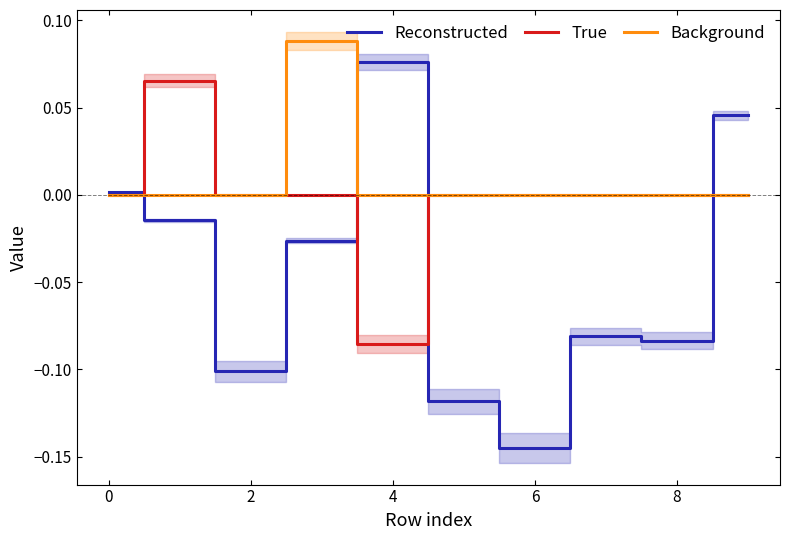

Which series has the largest total across all categories?

Background